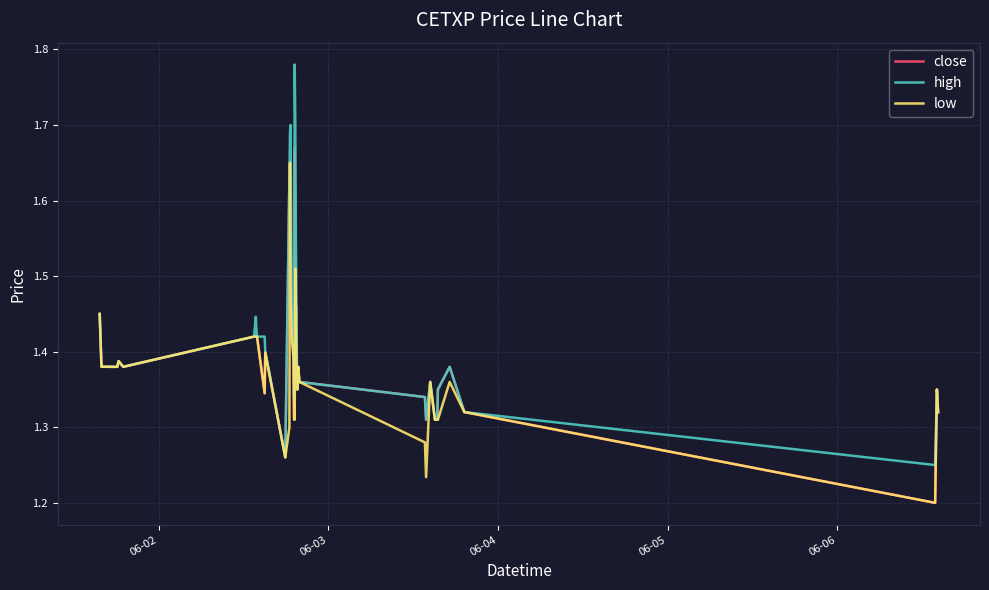

Which series has the largest range (max minus min)?

high